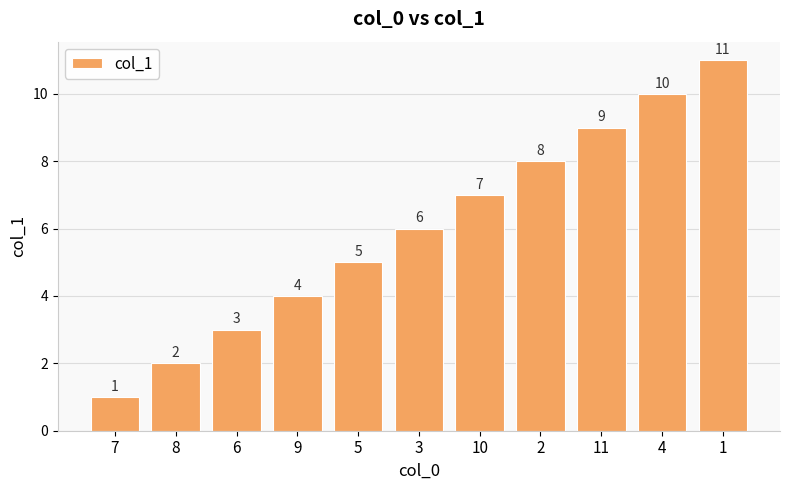

Count the number of categories in the chart.

11